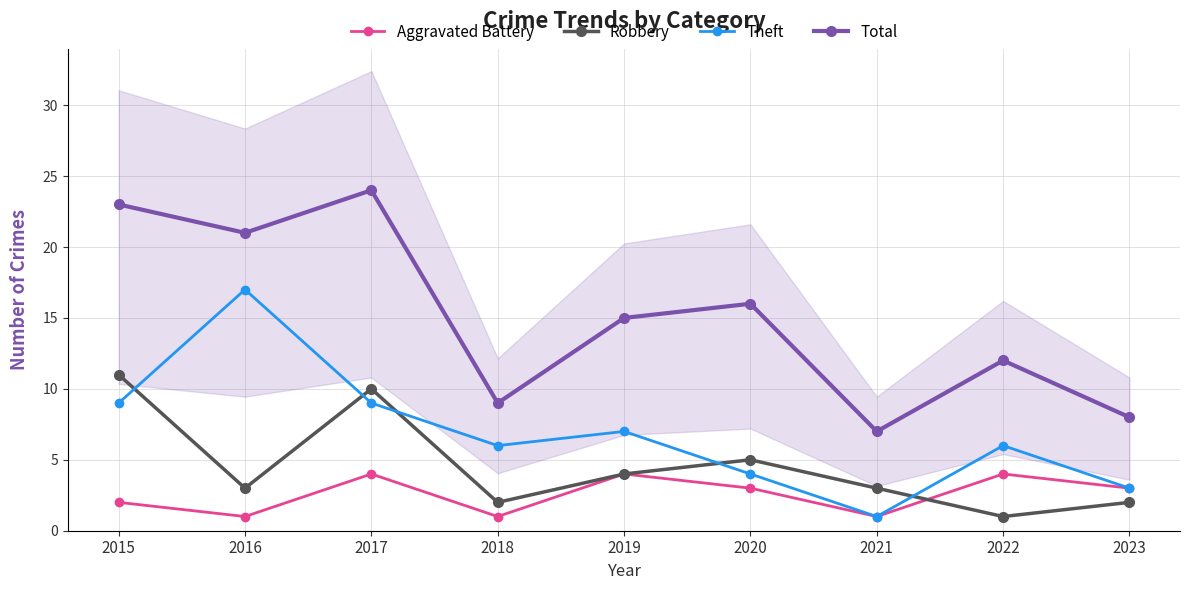

What is the sum of all Total values?

135